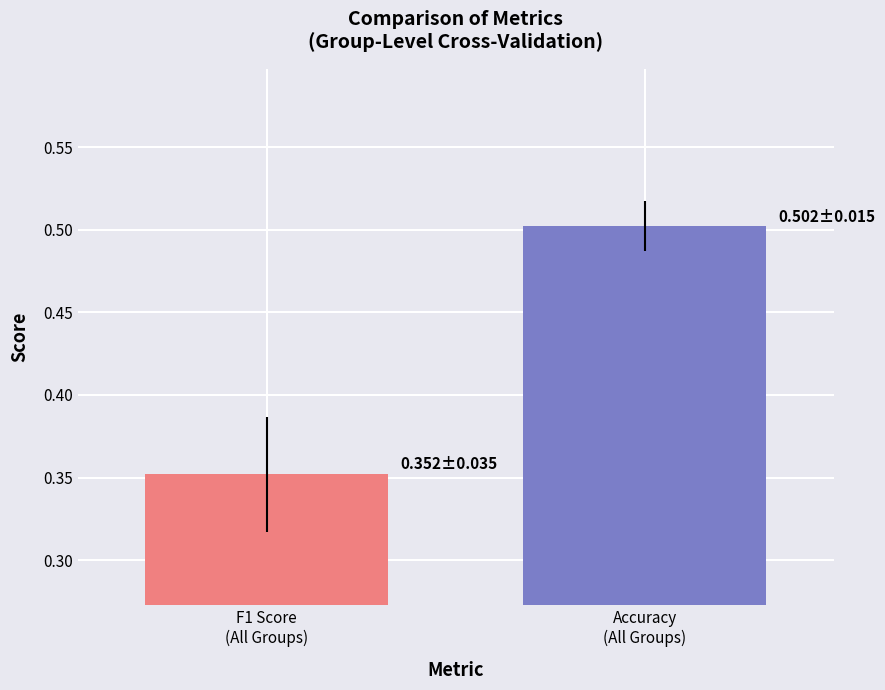

What is the maximum value shown in the chart?

0.5